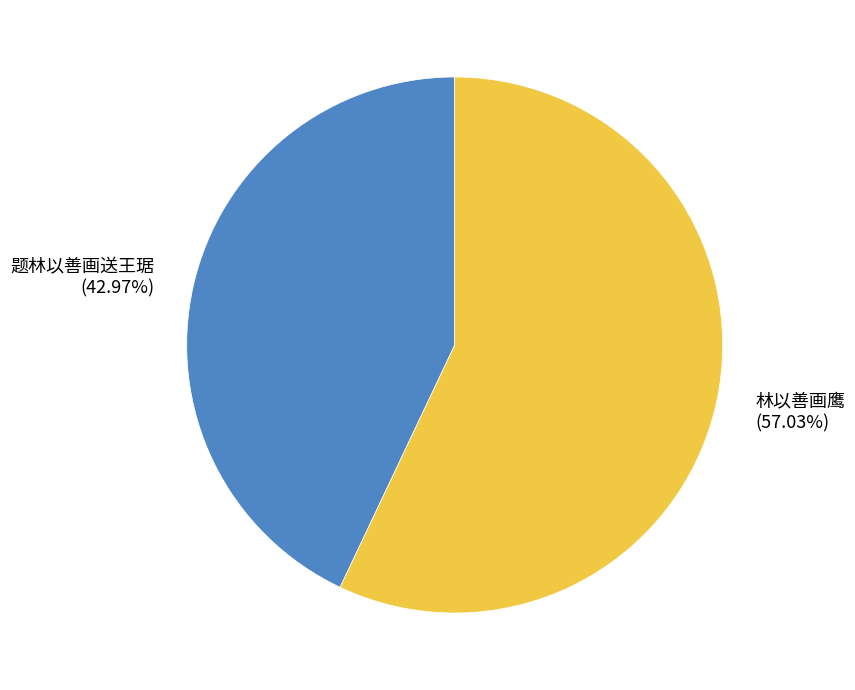

To the nearest percent, what is the difference between the largest and smallest slice percentages?

14%